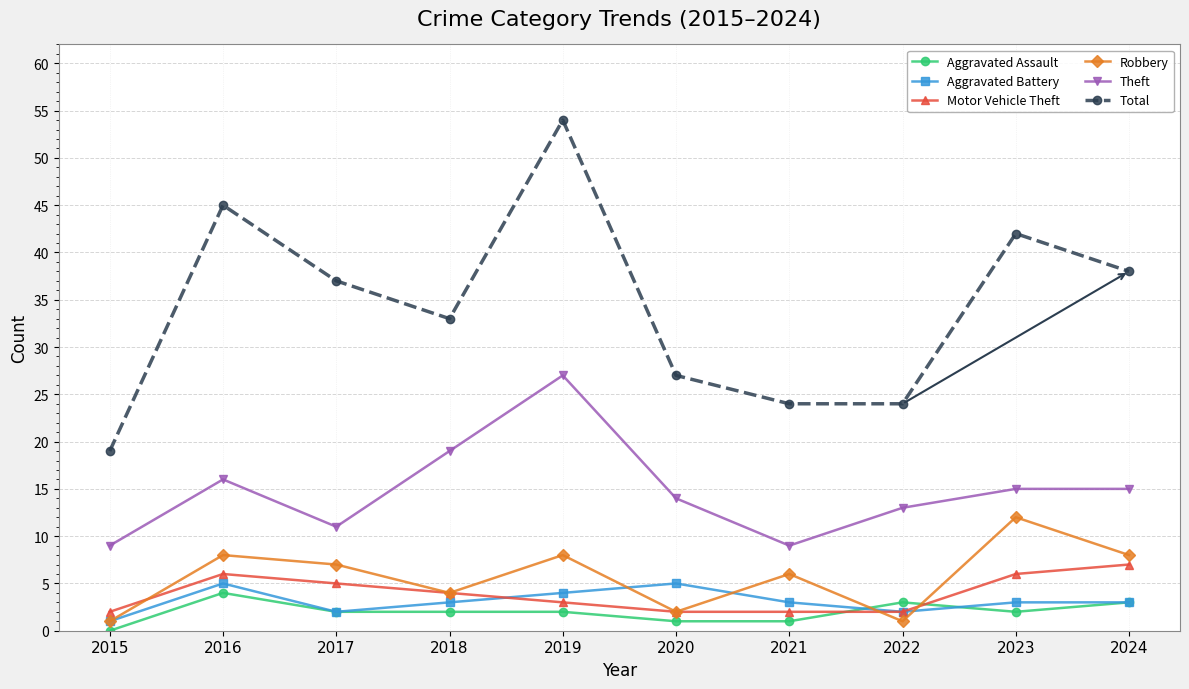

True or false: Aggravated Assault and Theft intersect in this chart.

False